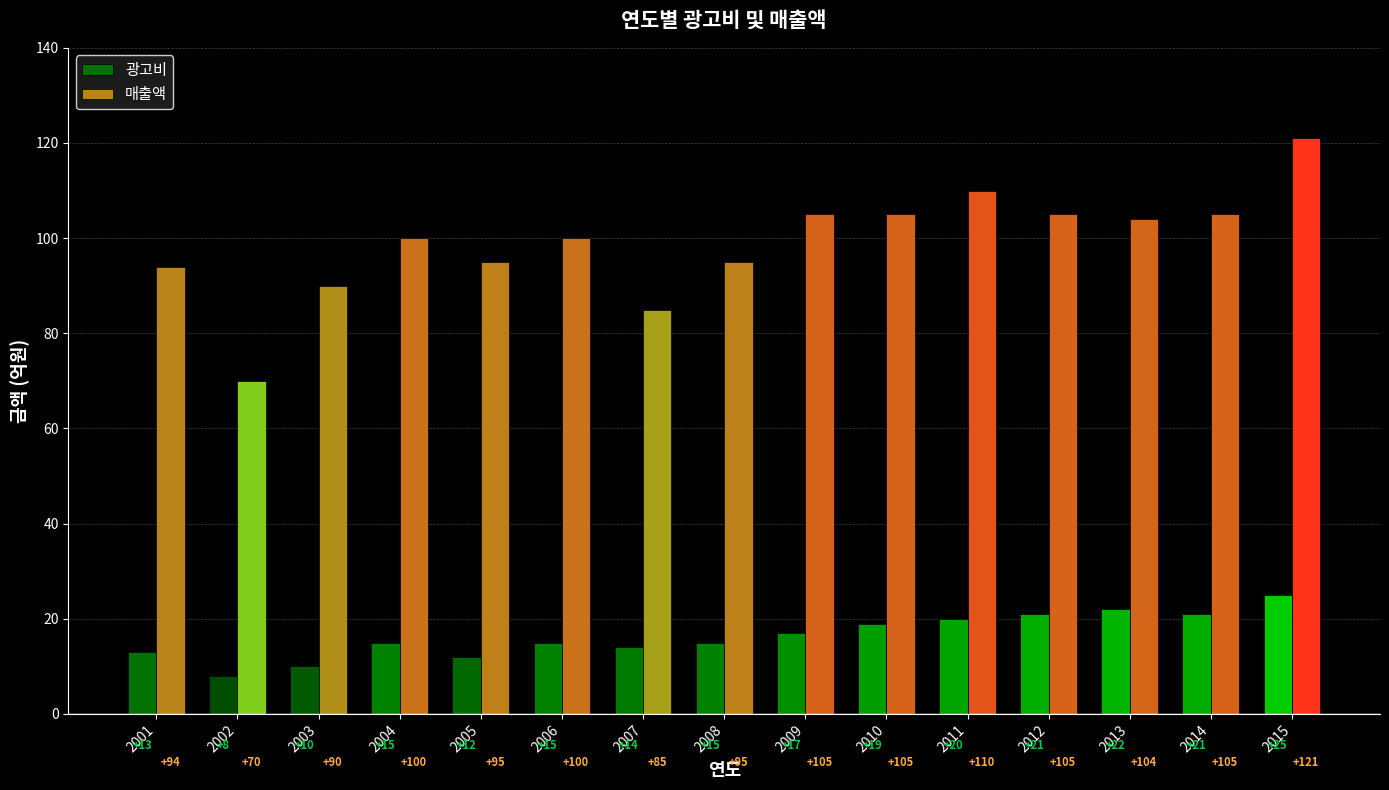

Are the bars grouped side by side (vs. stacked)?

Yes